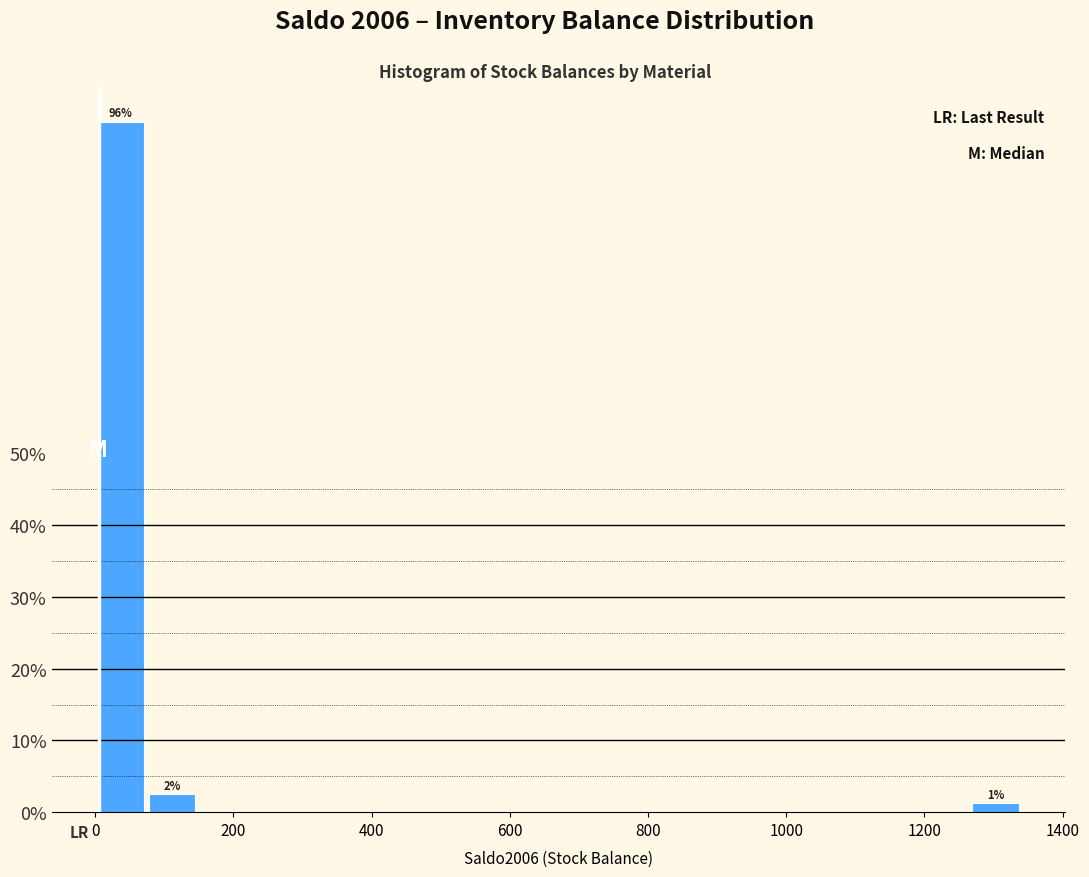

Read against the x-axis, roughly where is the centre of the tallest bar?

40